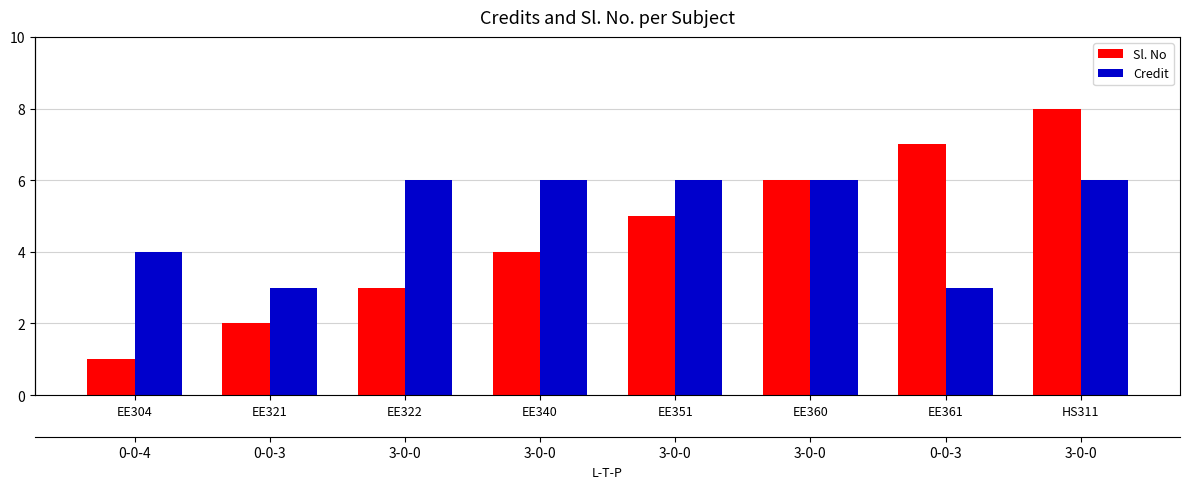

What is the difference between the maximum and minimum values in the Sl. No series?

7